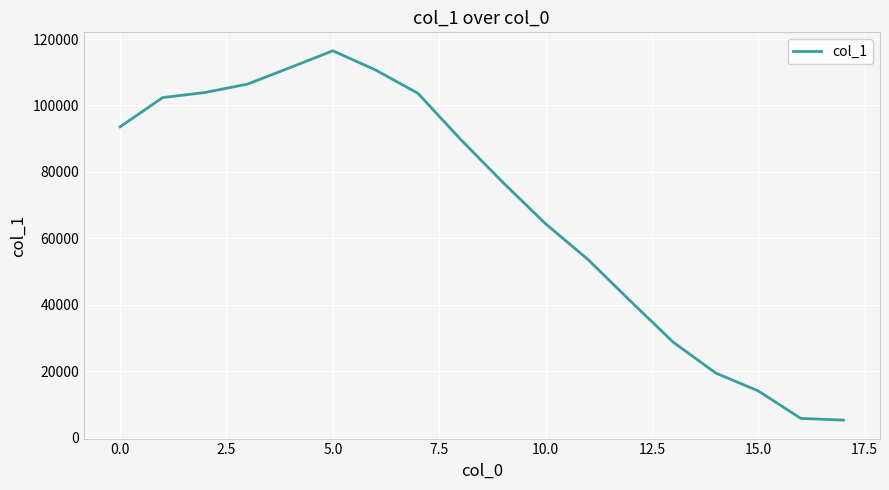

How many lines are shown in the chart?

1